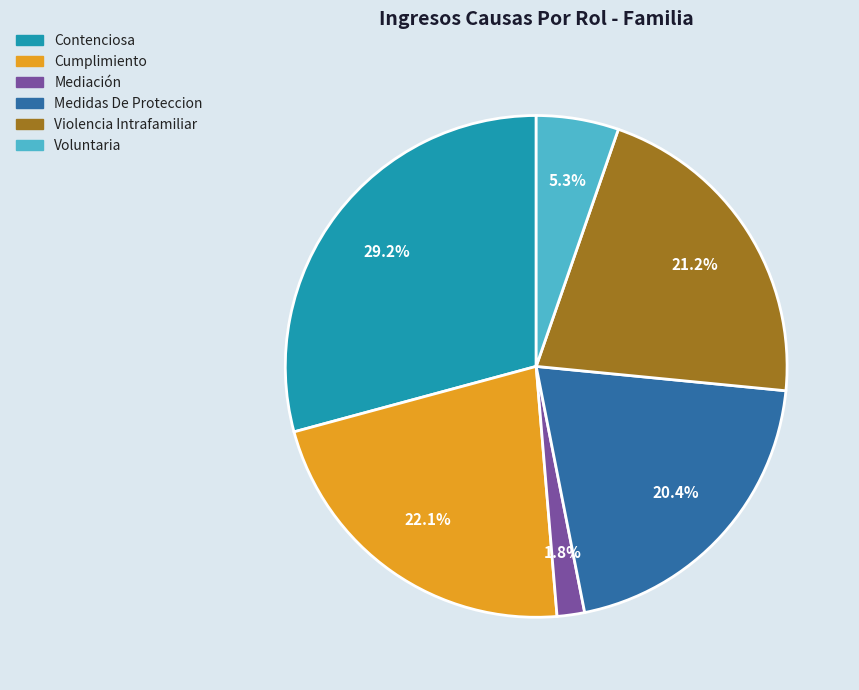

What percentage is the Mediación slice, to the nearest percent?

2%